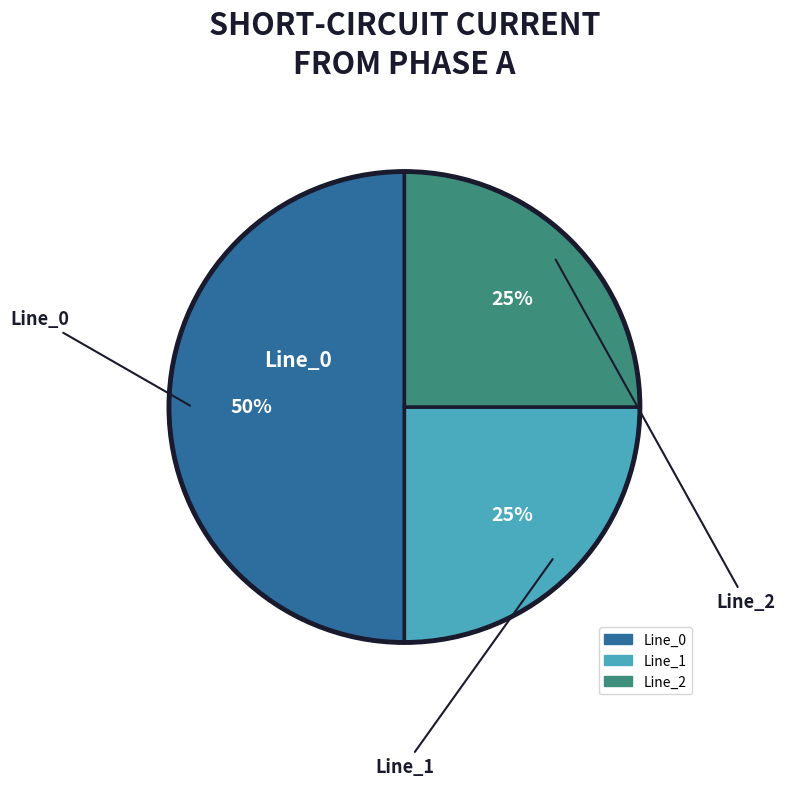

To the nearest percent, what is the difference between the largest and smallest slice percentages?

25%